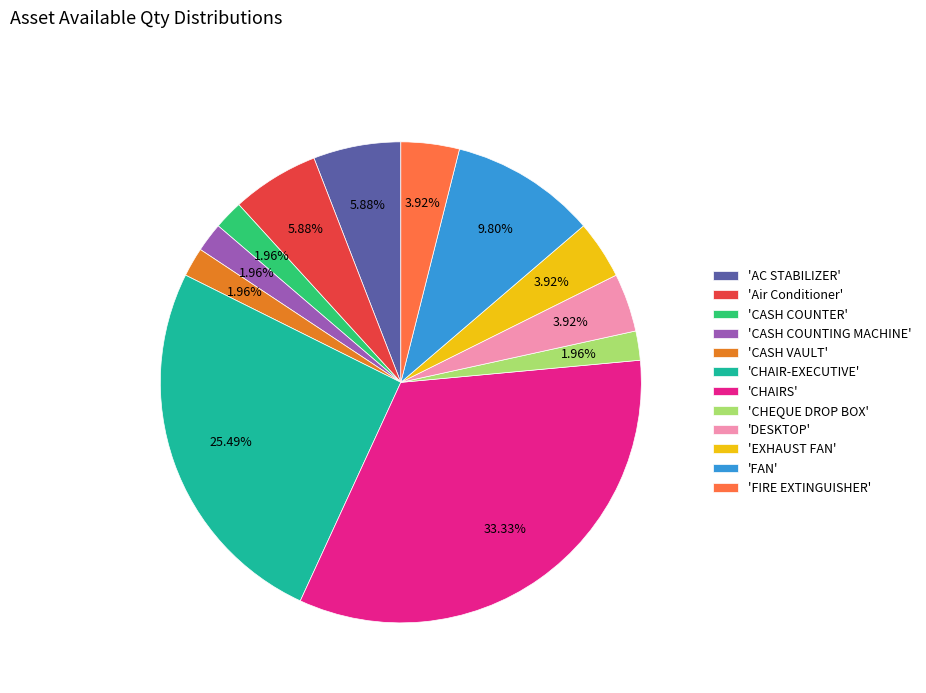

Which has a higher value, 'FAN' or 'AC STABILIZER'?

'FAN'